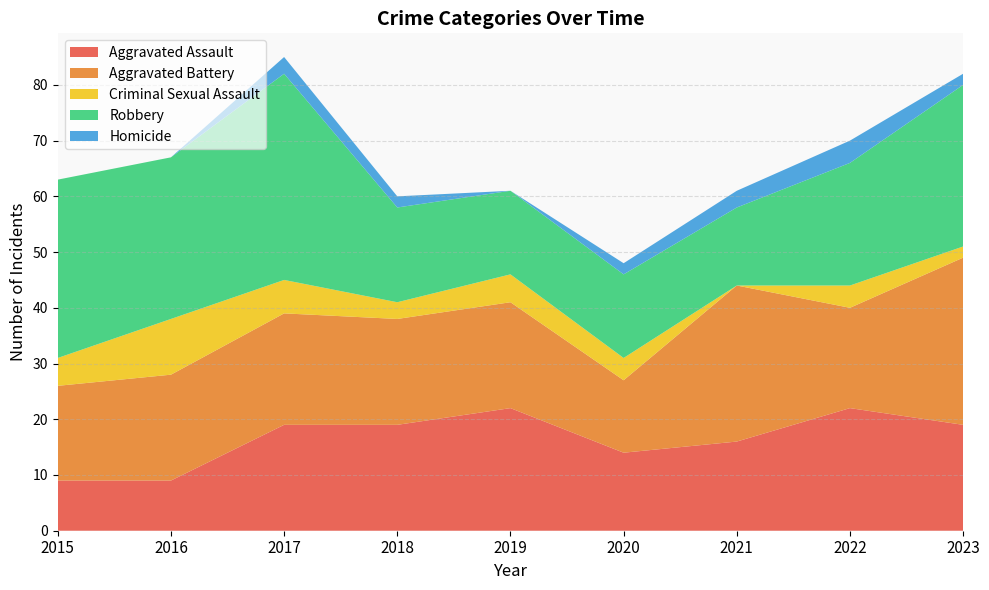

Reading left to right, transcribe all the data shown in this chart.

Aggravated Assault: 2015=9	2016=9	2017=19	2018=19	2019=22	2020=14	2021=16	2022=22	2023=19
Aggravated Battery: 2015=17	2016=19	2017=20	2018=19	2019=19	2020=13	2021=28	2022=18	2023=30
Criminal Sexual Assault: 2015=5	2016=10	2017=6	2018=3	2019=5	2020=4	2021=0	2022=4	2023=2
Robbery: 2015=32	2016=29	2017=37	2018=17	2019=15	2020=15	2021=14	2022=22	2023=29
Homicide: 2015=0	2016=0	2017=3	2018=2	2019=0	2020=2	2021=3	2022=4	2023=2